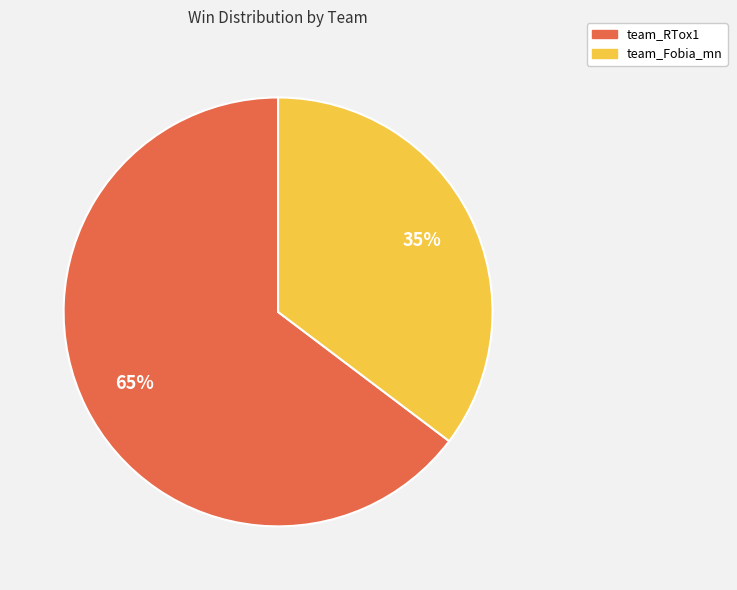

To the nearest percent, what portion does team_Fobia_mn represent?

35%